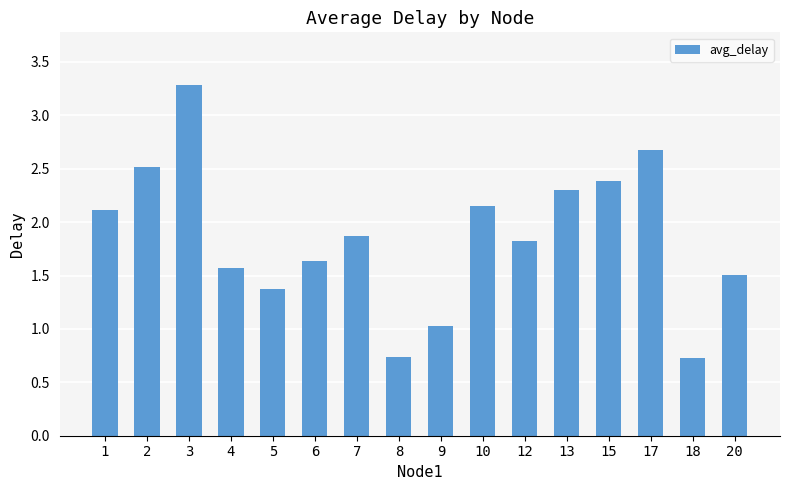

What is the value of the 12th bar from the left?

2.3